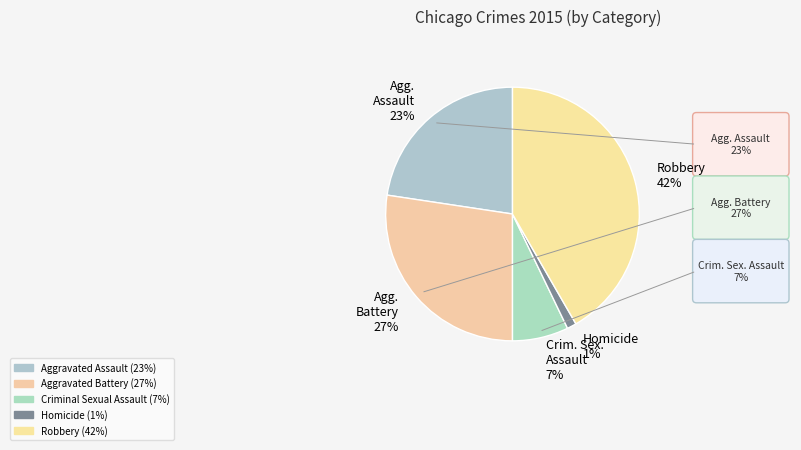

Approximately how many times larger is the value at Crim. Sex. Assault 7% compared to Agg. Assault 23%?

0.3